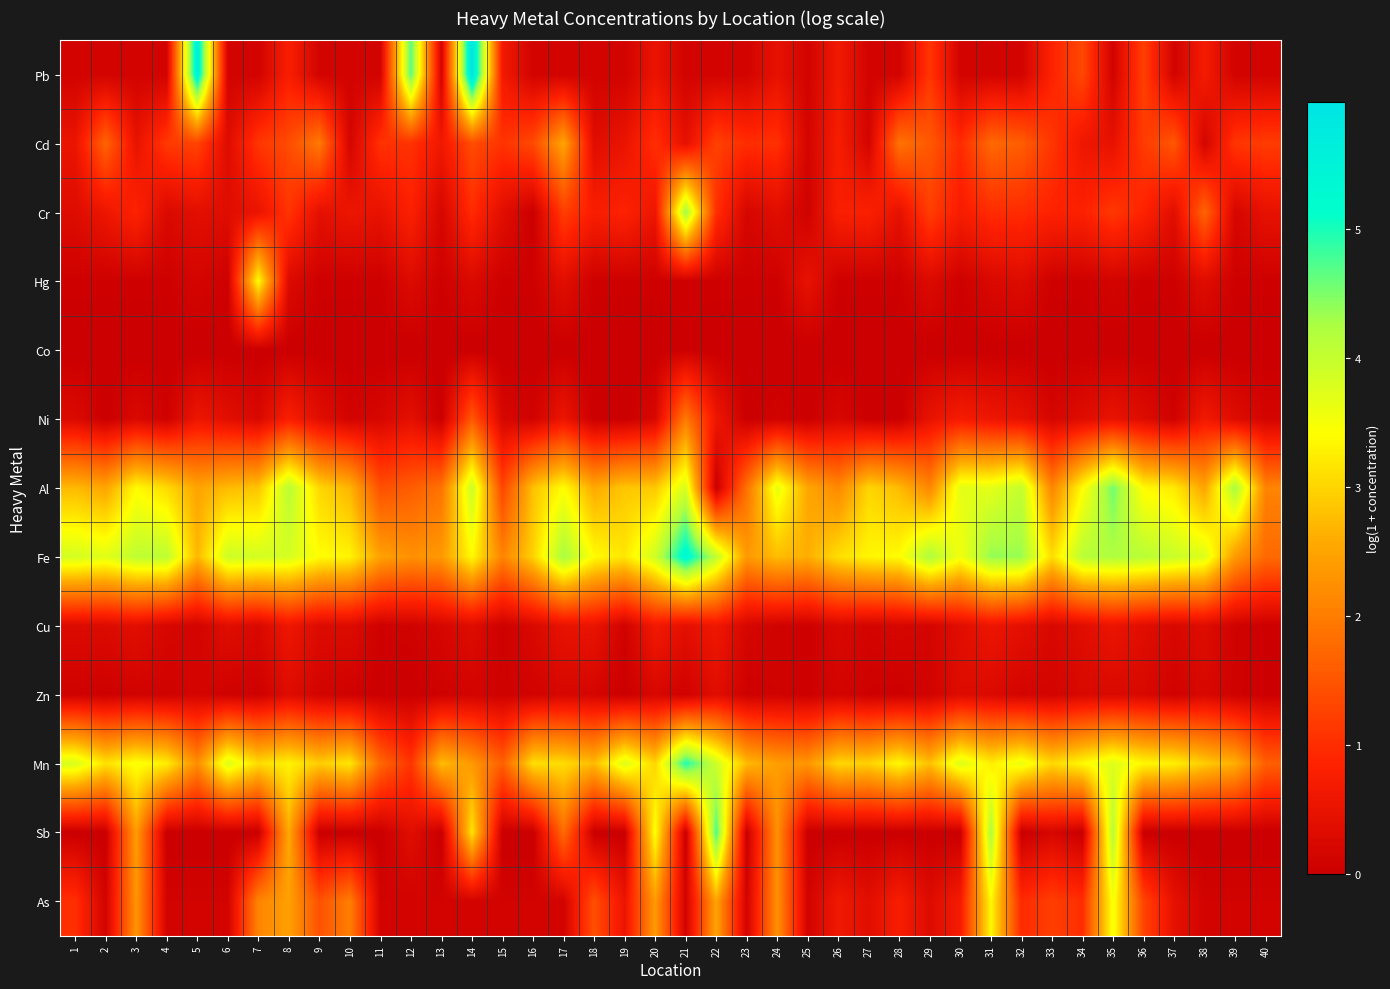

At how many categories does at least one series exceed 4?

16